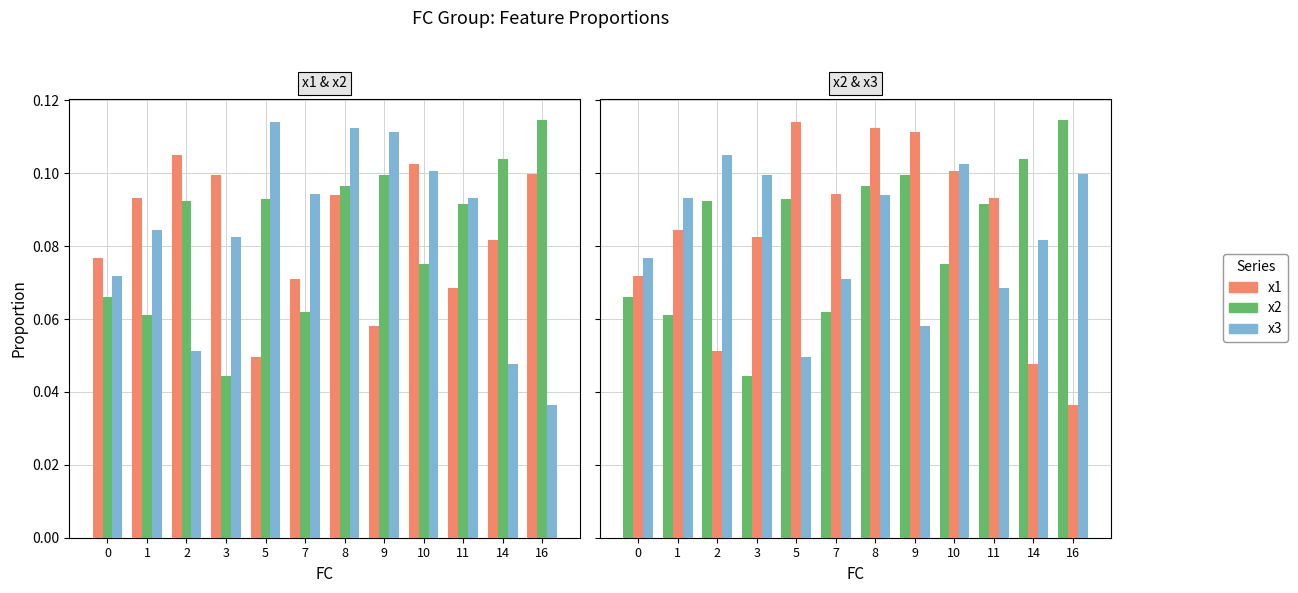

The value of x2 at 11 is 0.1. True or false?

False